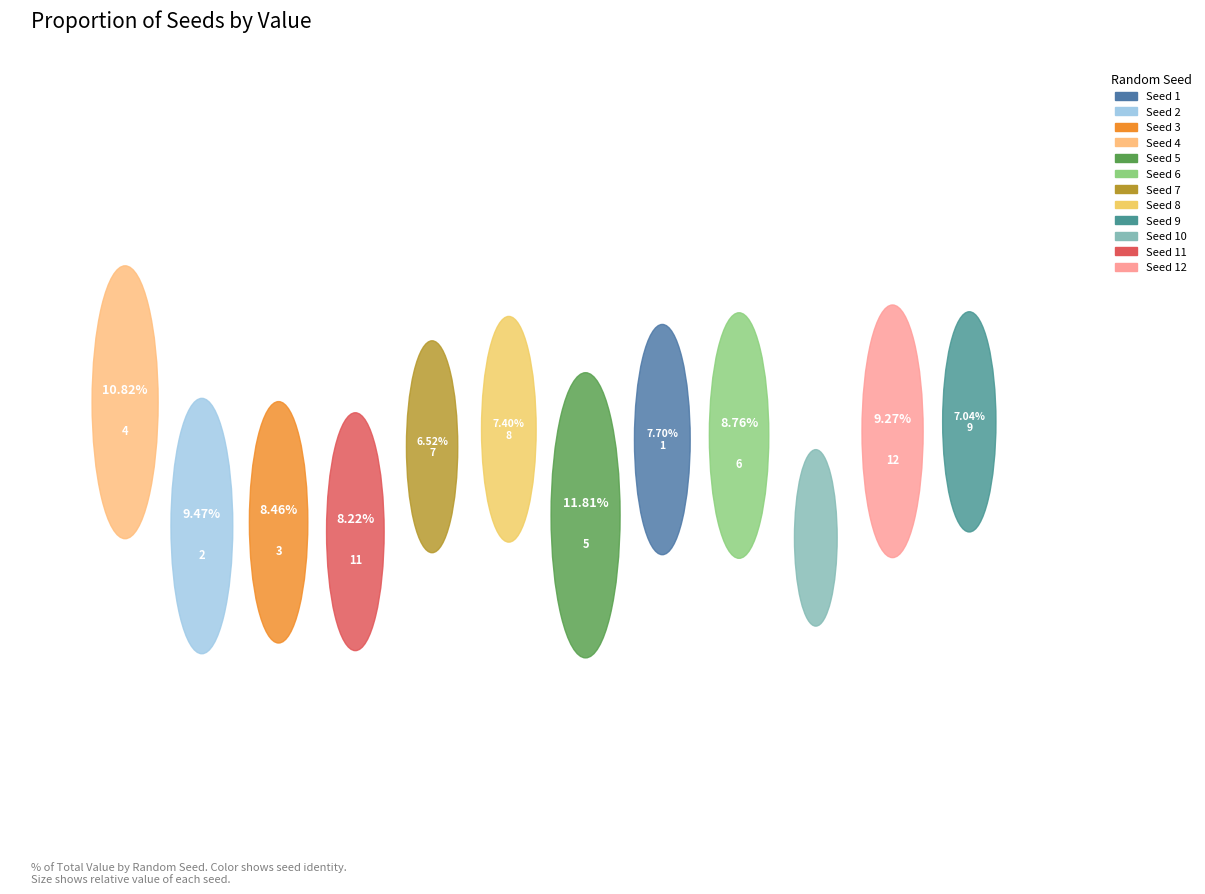

How many slices are in this pie chart?

12